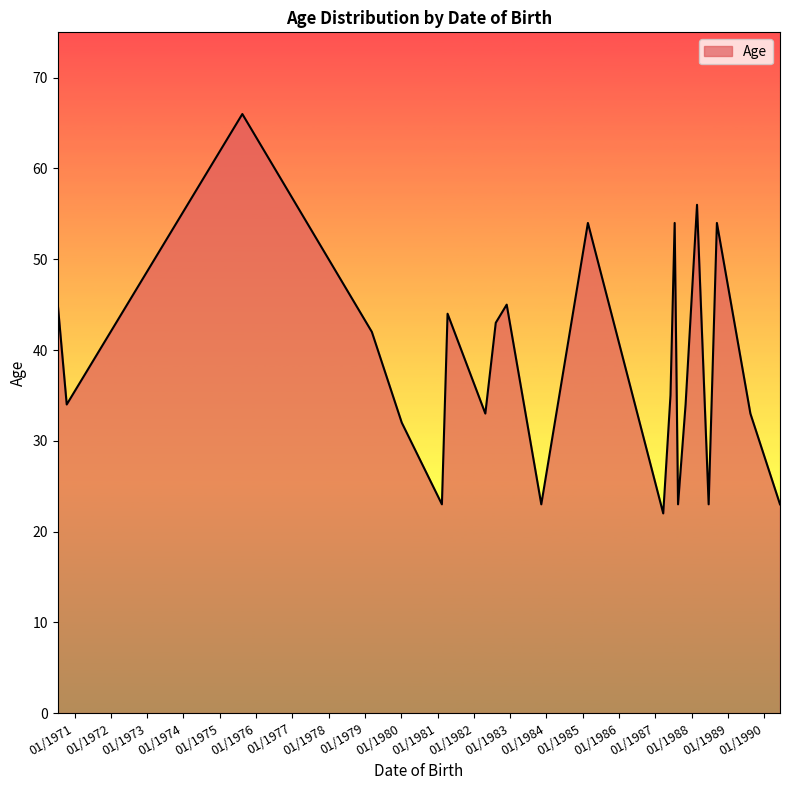

What is the average value?

38